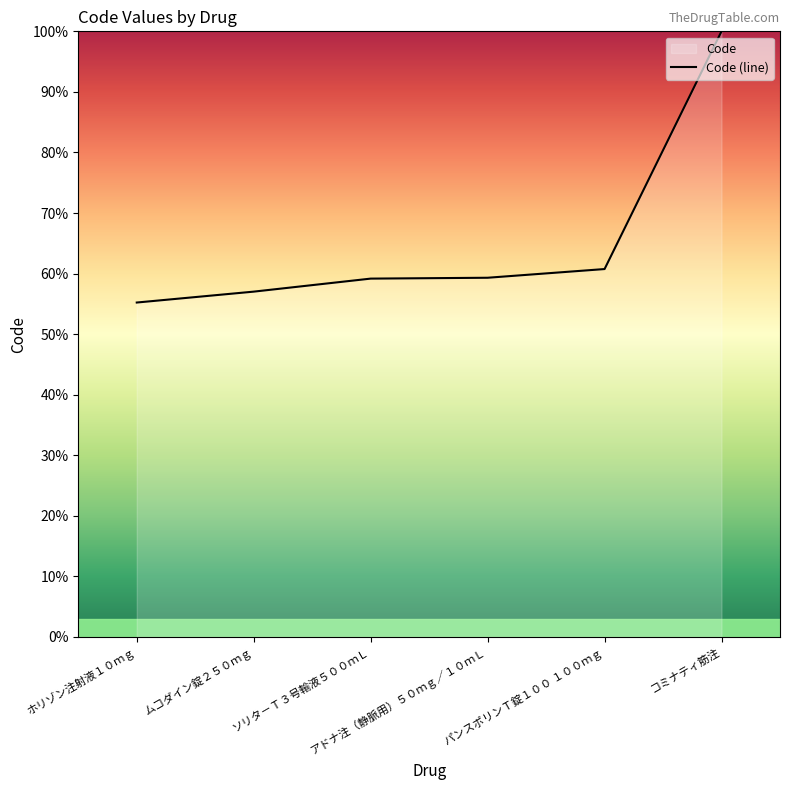

At which label does the data first exceed 59?

ソリタ－Ｔ３号輸液５００ｍＬ